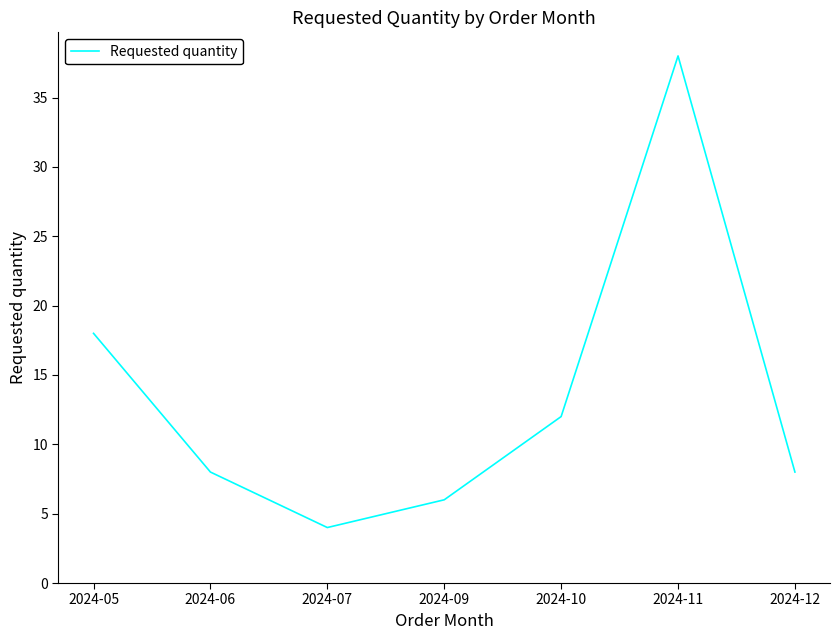

True or false: the data shows 38 at 2024-11.

True